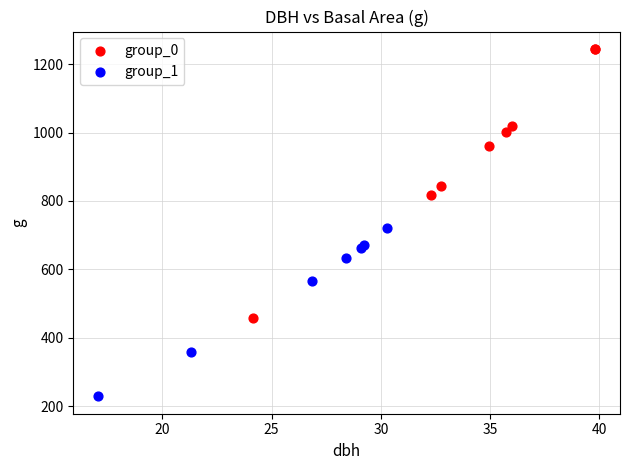

Which series has the widest spread of Y values?

group_0